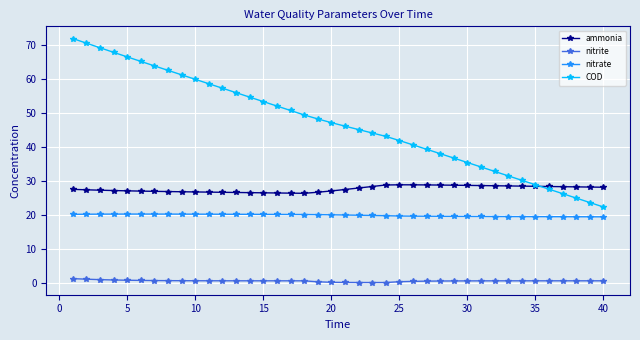

What is the maximum value shown in the chart?

71.9